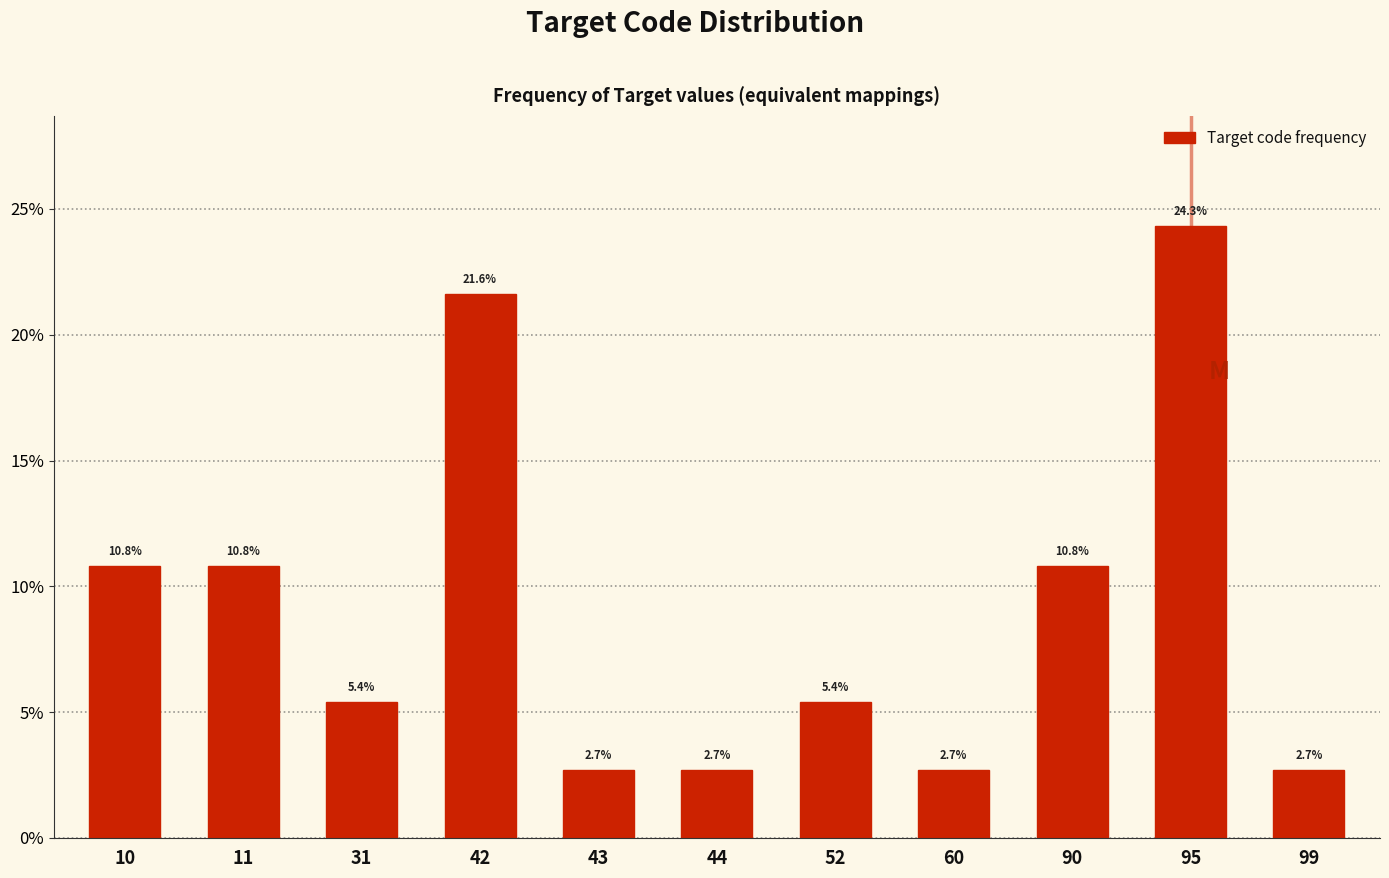

Reading left to right, list all the values displayed in this chart.

10.8	10.8	5.4	21.6	2.7	2.7	5.4	2.7	10.8	24.3	2.7